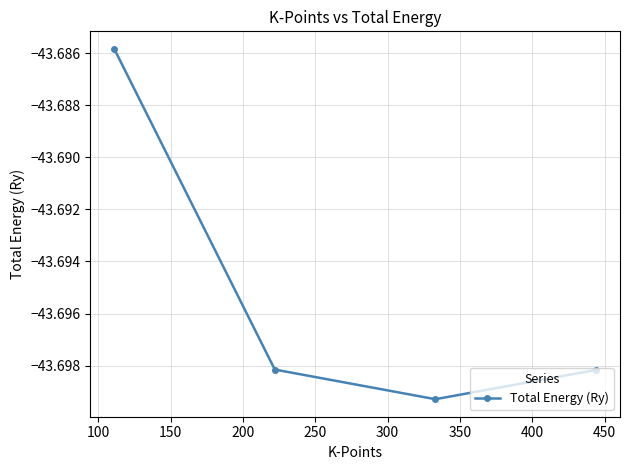

True or false: the data has more than 1 interior local peaks.

False